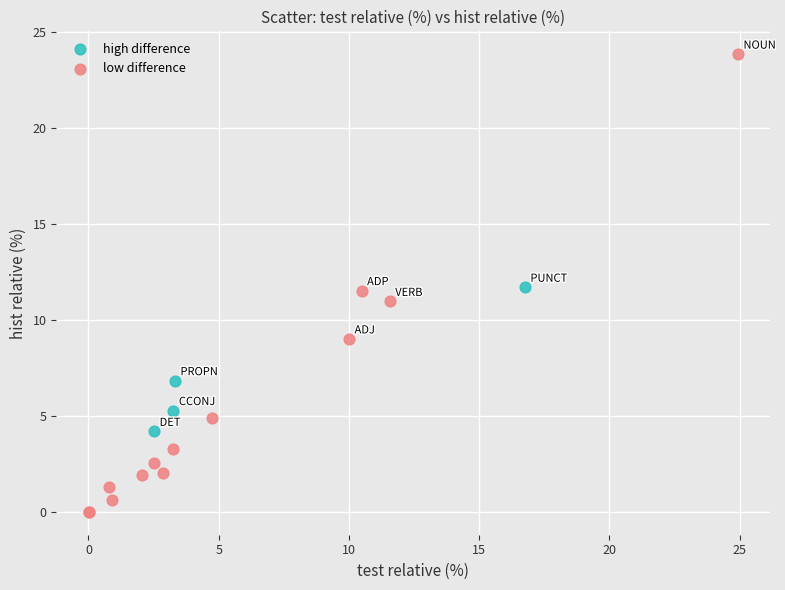

Which series contains the lowest Y value?

low difference